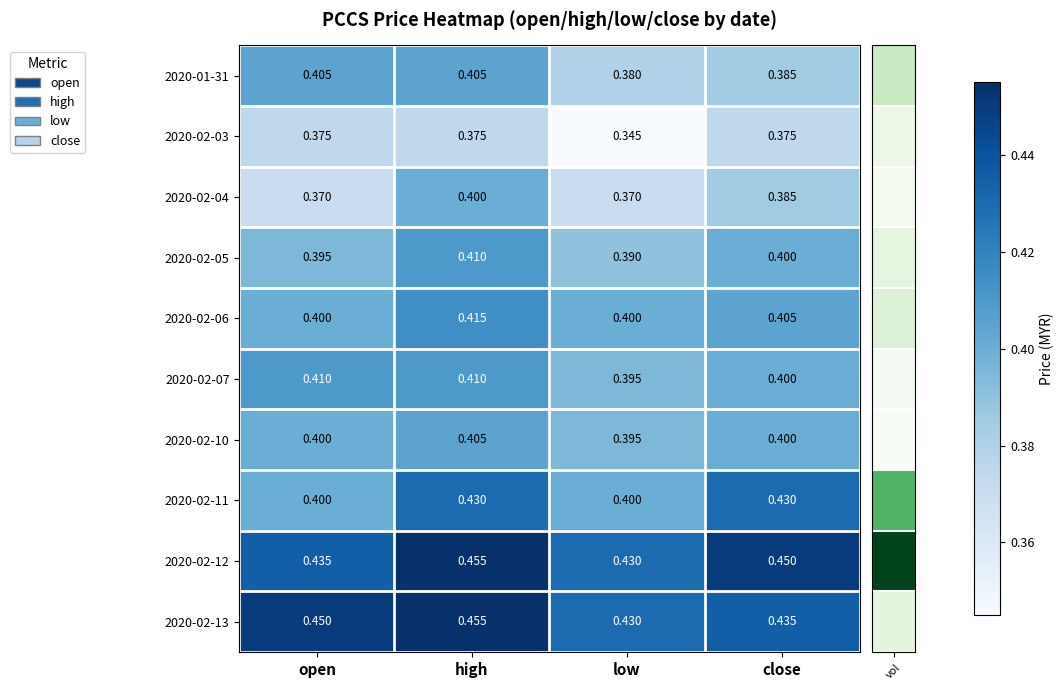

What is the difference between the highest and lowest values at high?

0.1